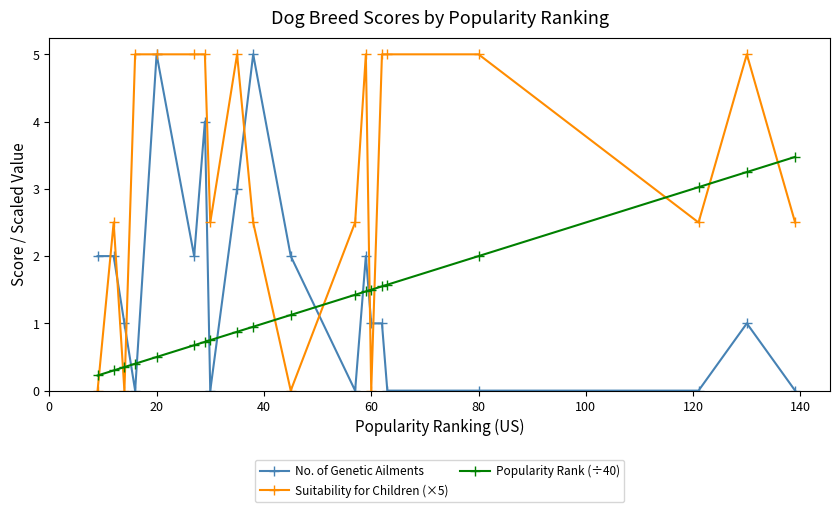

Which series ends up on top after the final intersection of Popularity Rank (÷40) and No. of Genetic Ailments?

Popularity Rank (÷40)